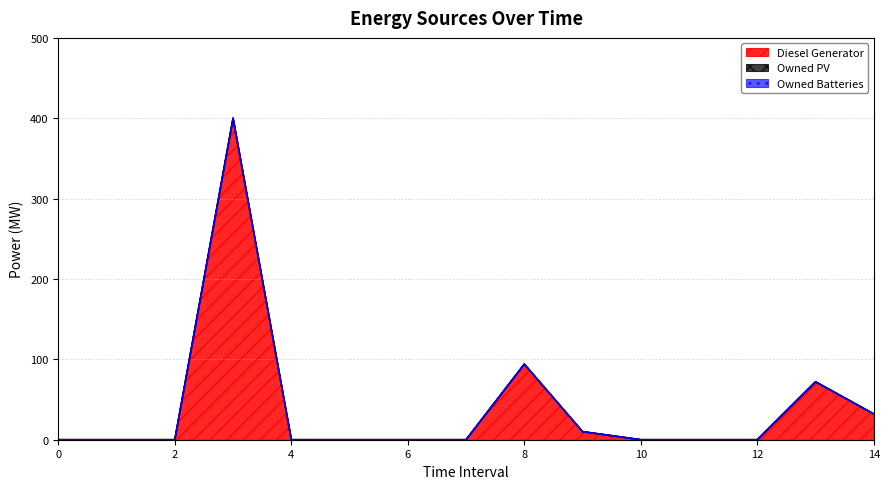

True or false: Owned Batteries and Owned PV cross at least once.

False